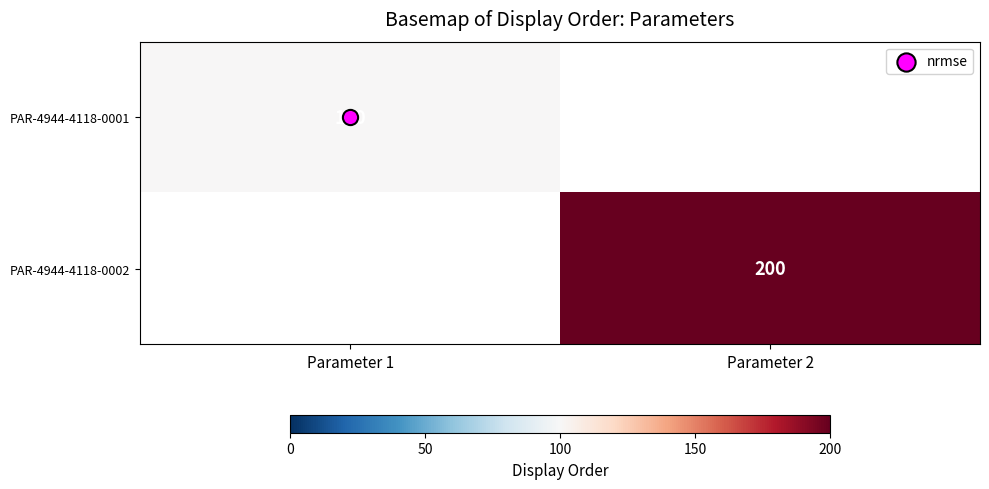

Between Parameter 1 and Parameter 2, which is larger?

Parameter 2